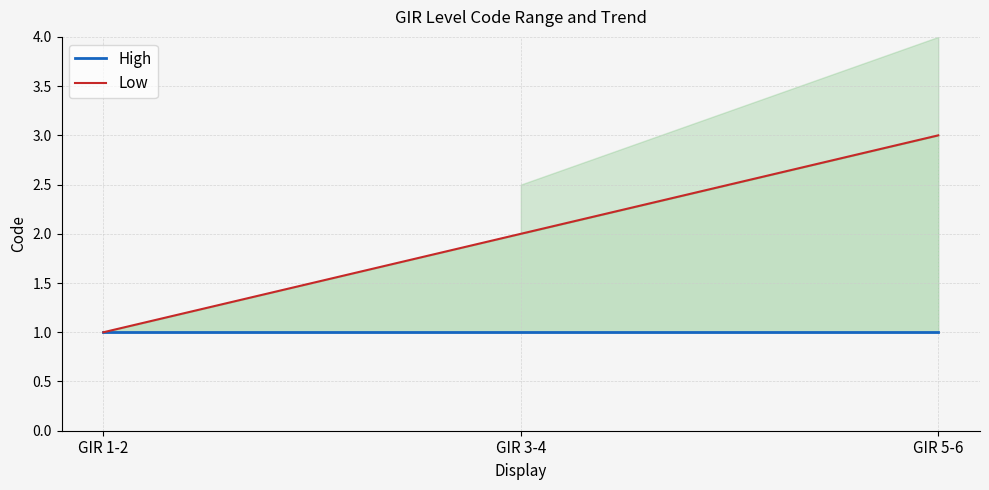

Reading right to left, list all the values displayed in this chart.

High: 1	1	1
Low: 3	2	1